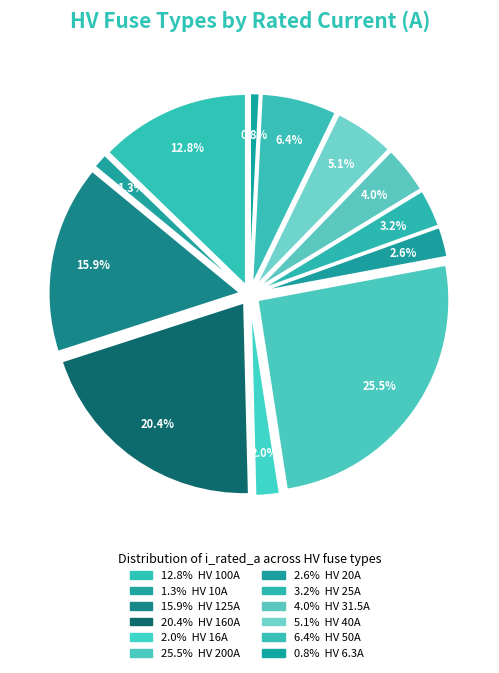

Does HV 160A represent more than half of the total?

No